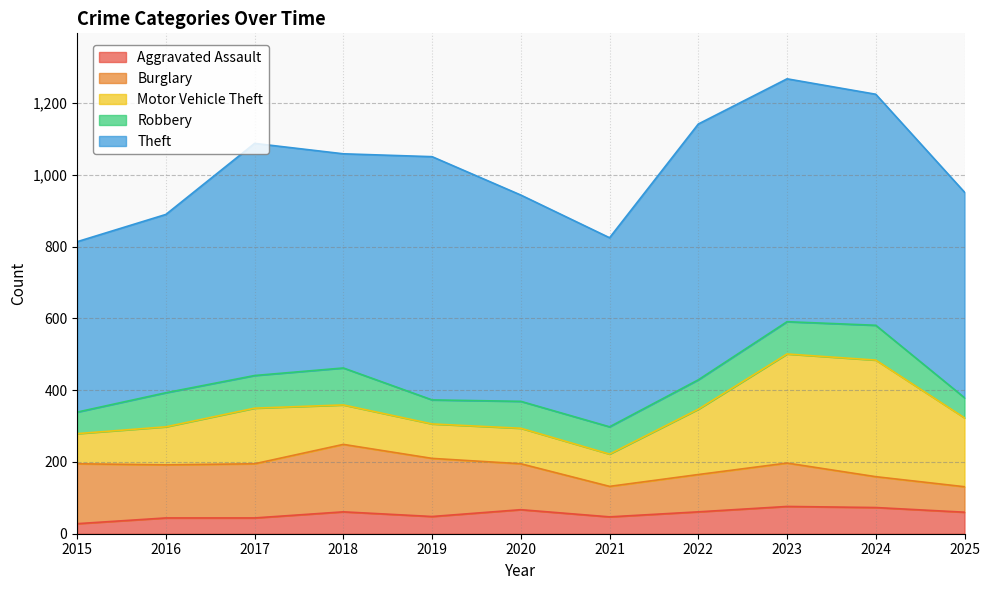

How many intersections are there between Burglary and Motor Vehicle Theft?

3